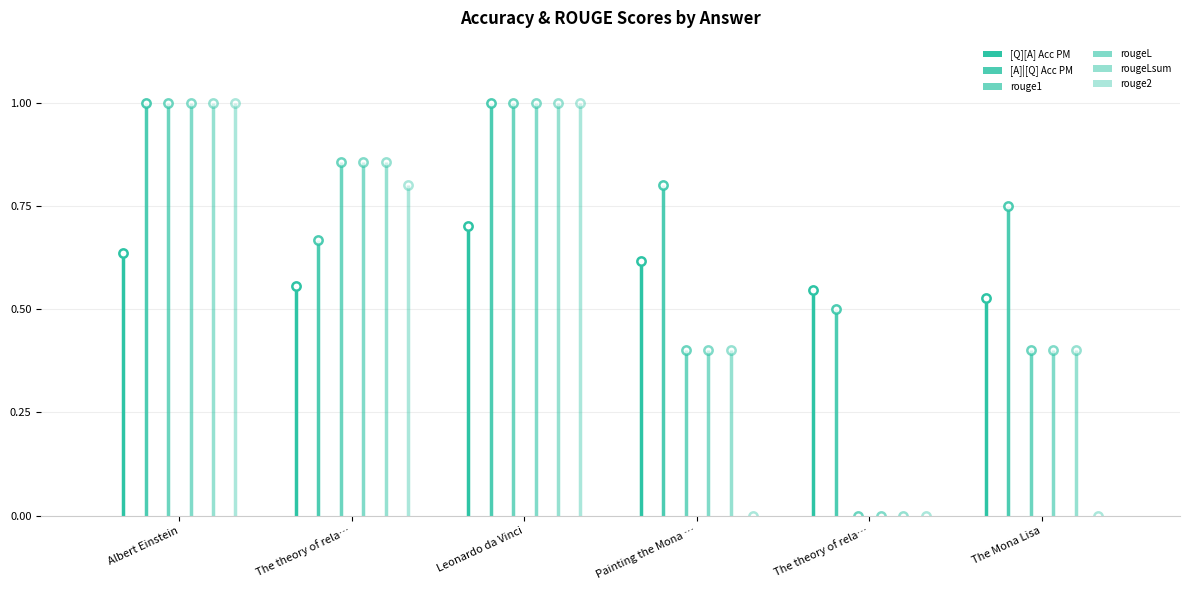

What are all the series names shown in the legend?

[Q][A] Acc PM, [A]|[Q] Acc PM, rouge1, rougeL, rougeLsum, rouge2